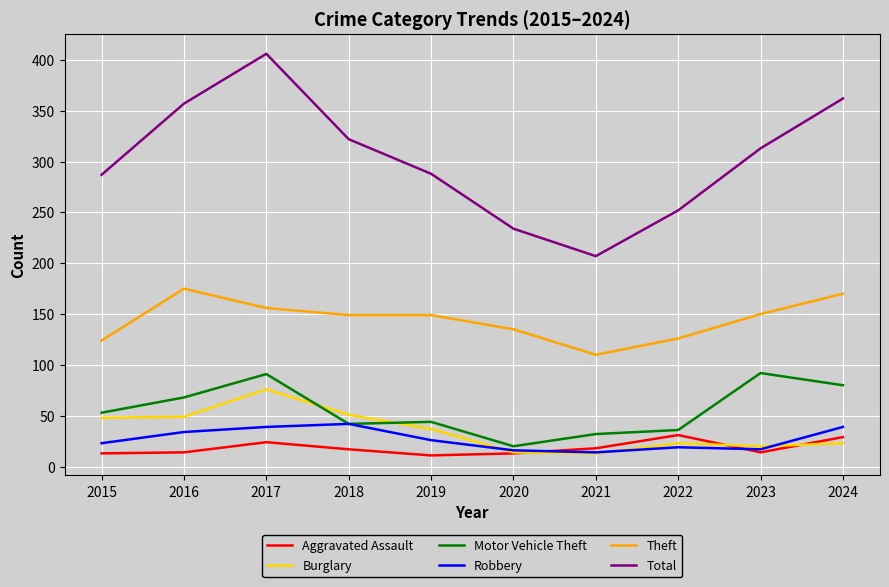

True or false: Motor Vehicle Theft has more than 0 points higher than both neighbors.

True